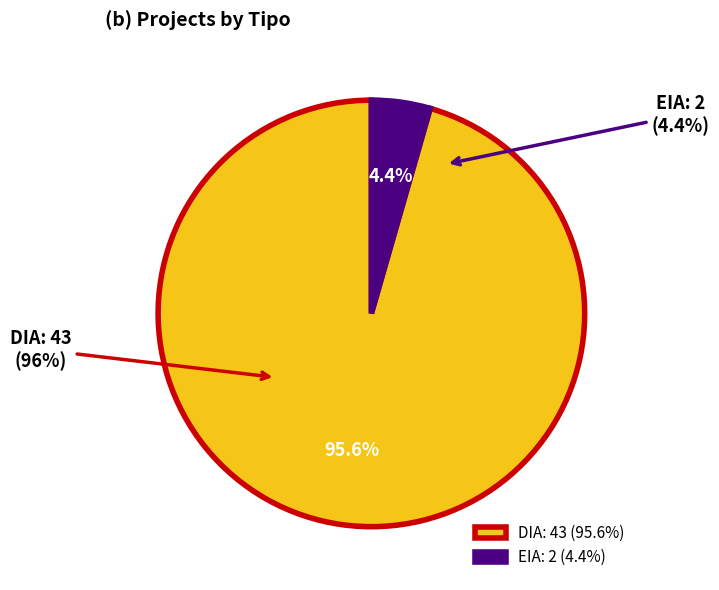

To the nearest percent, what is the combined percentage of EIA and DIA?

100%